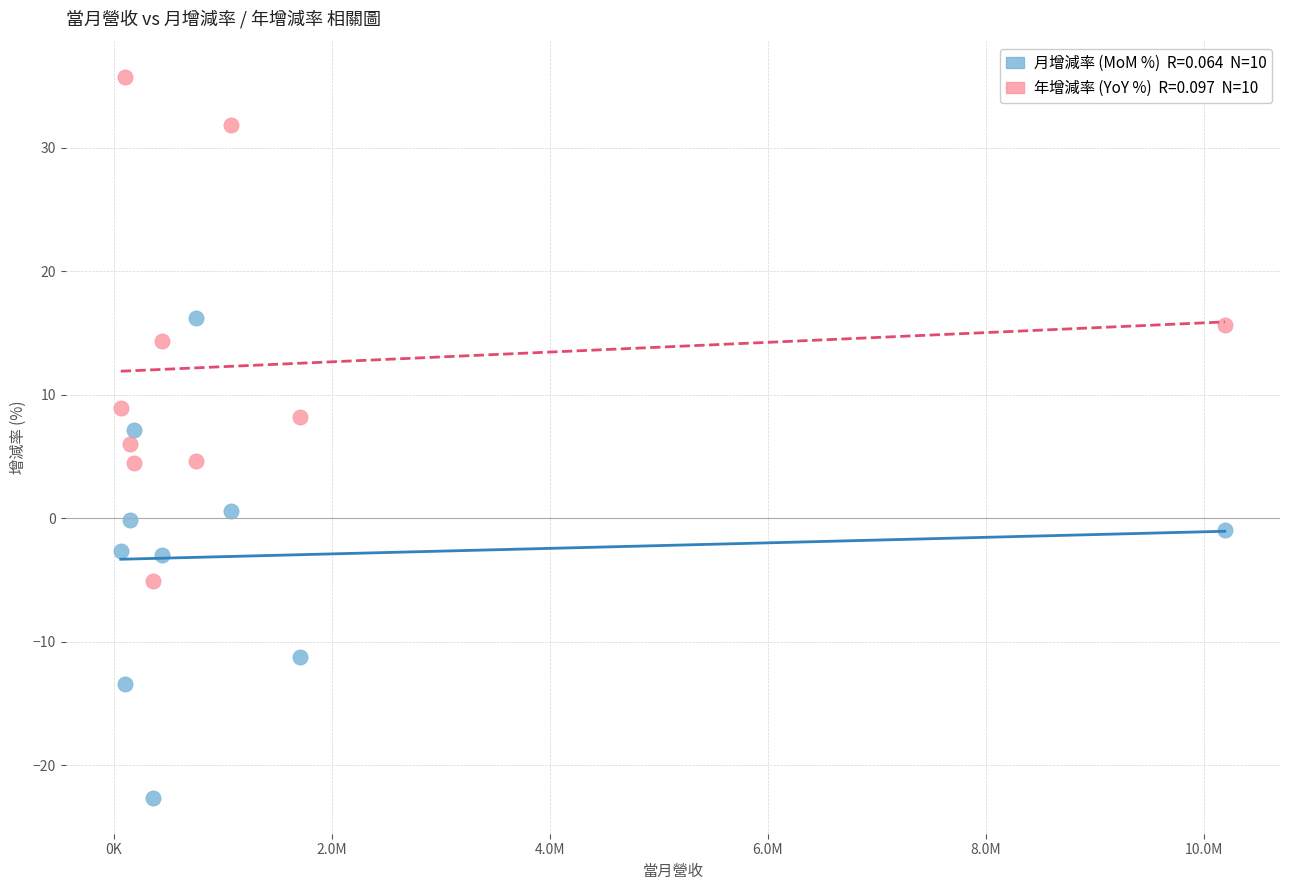

Across all data points, what is the range of X values (max minus min)?

10127683.0